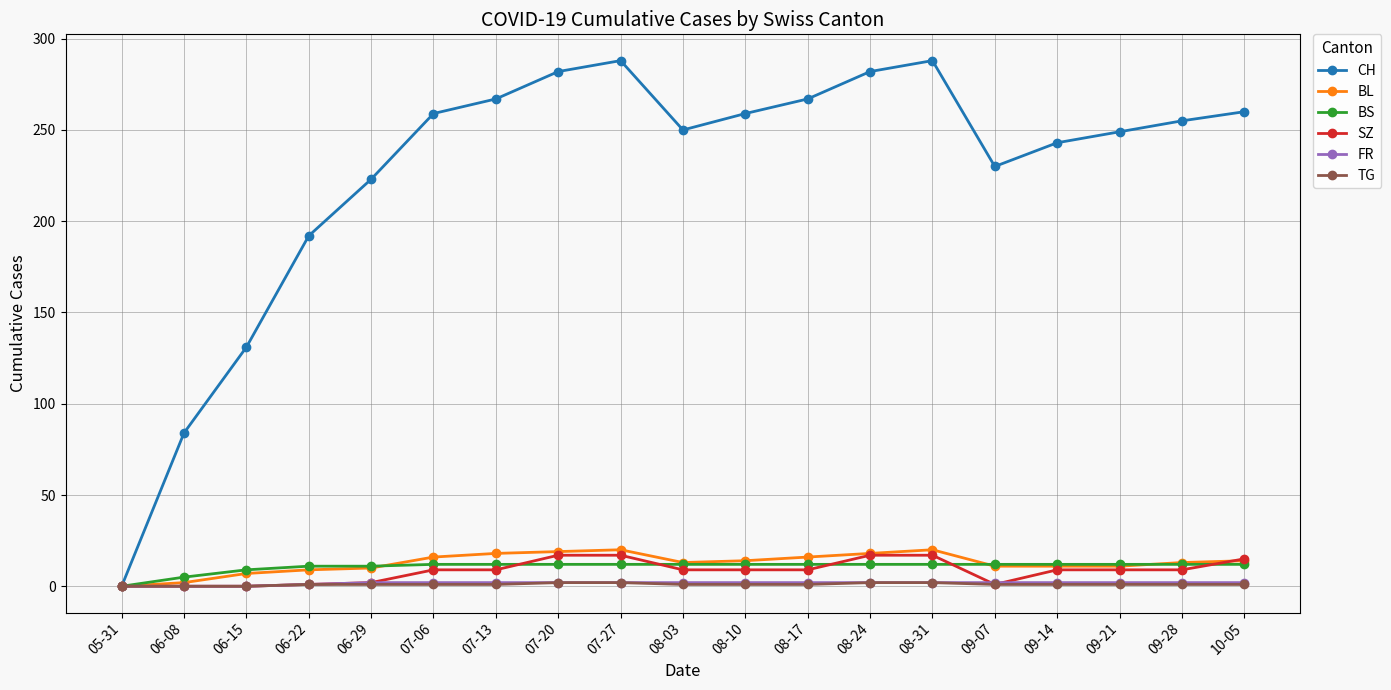

Is the value of BL at 06-22 greater than the value of BS at 09-07?

No